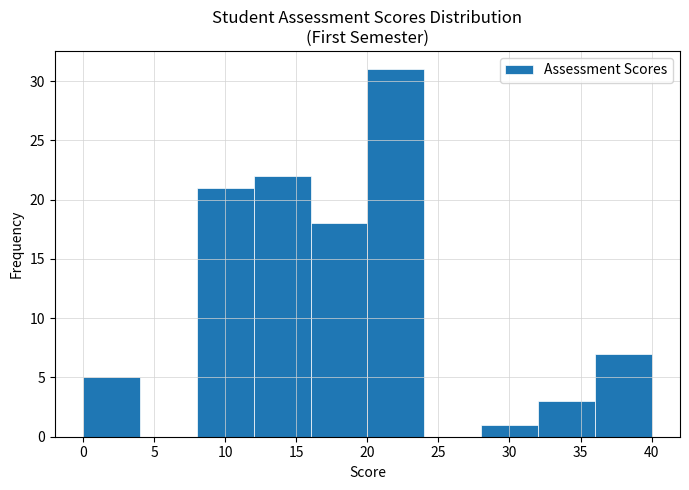

Reading left to right, transcribe this chart: for each bar, give the range it covers on the x-axis and its height. The values are not printed on the chart, so give them approximately, as read against the axis.

0 to 4: 5
4 to 8: 0
8 to 12: 21
12 to 16: 22
16 to 20: 18
20 to 24: 31
24 to 28: 0
28 to 32: 1
32 to 36: 3
36 to 40: 7